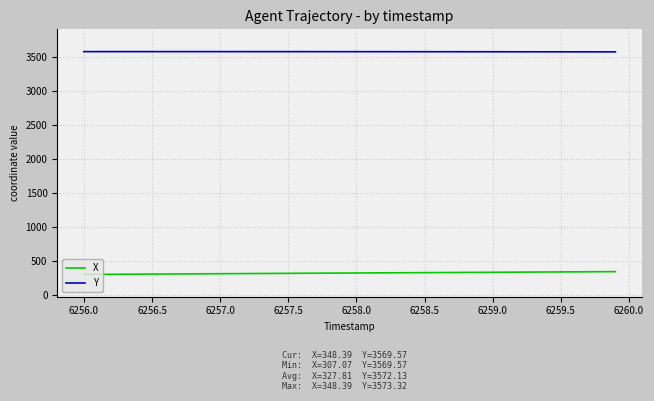

Which series has the largest total across all categories?

Y